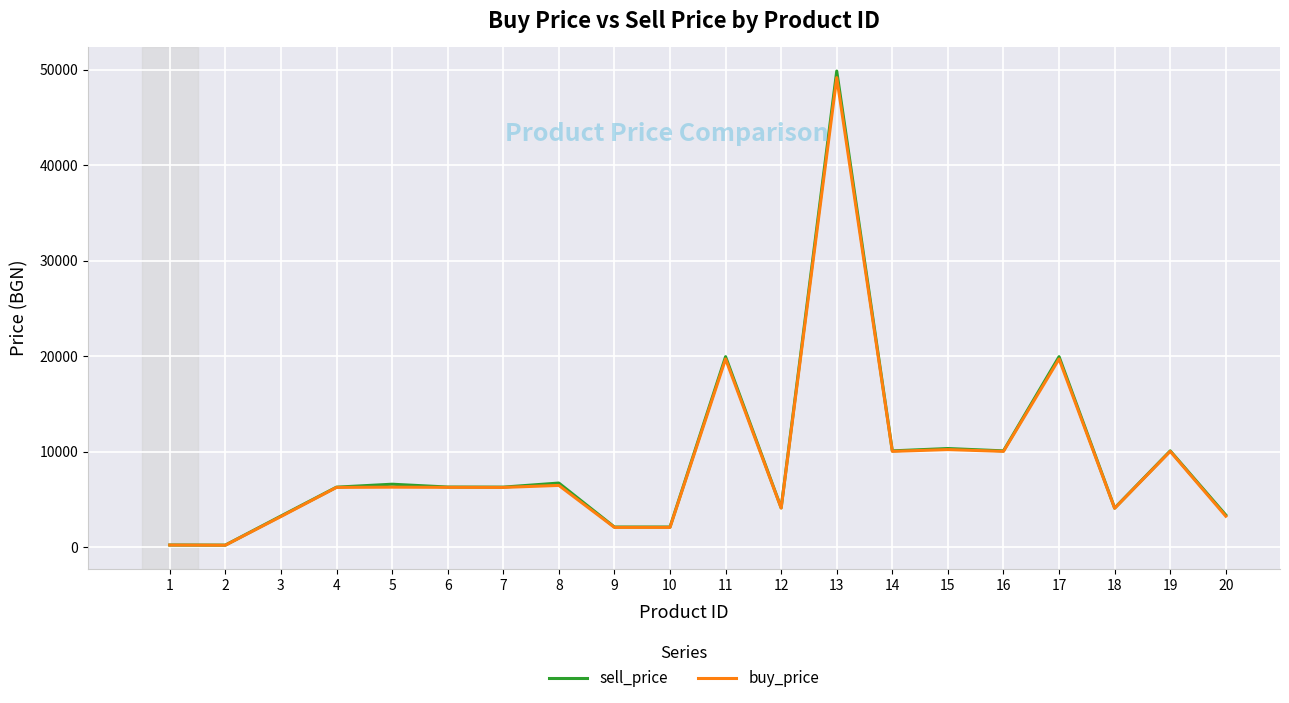

Is the value of buy_price at 15 greater than the value of sell_price at 5?

Yes